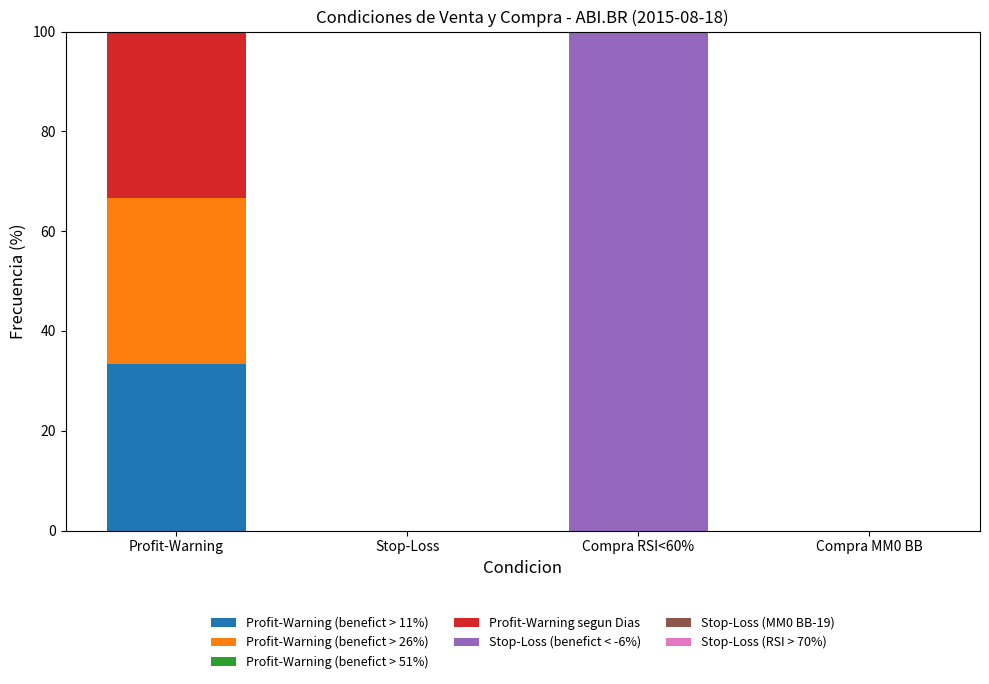

Reading right to left, what are the values for Profit-Warning (benefict > 11%)?

Compra MM0 BB=0.0	Compra RSI<60%=0.0	Stop-Loss=0.0	Profit-Warning=33.3